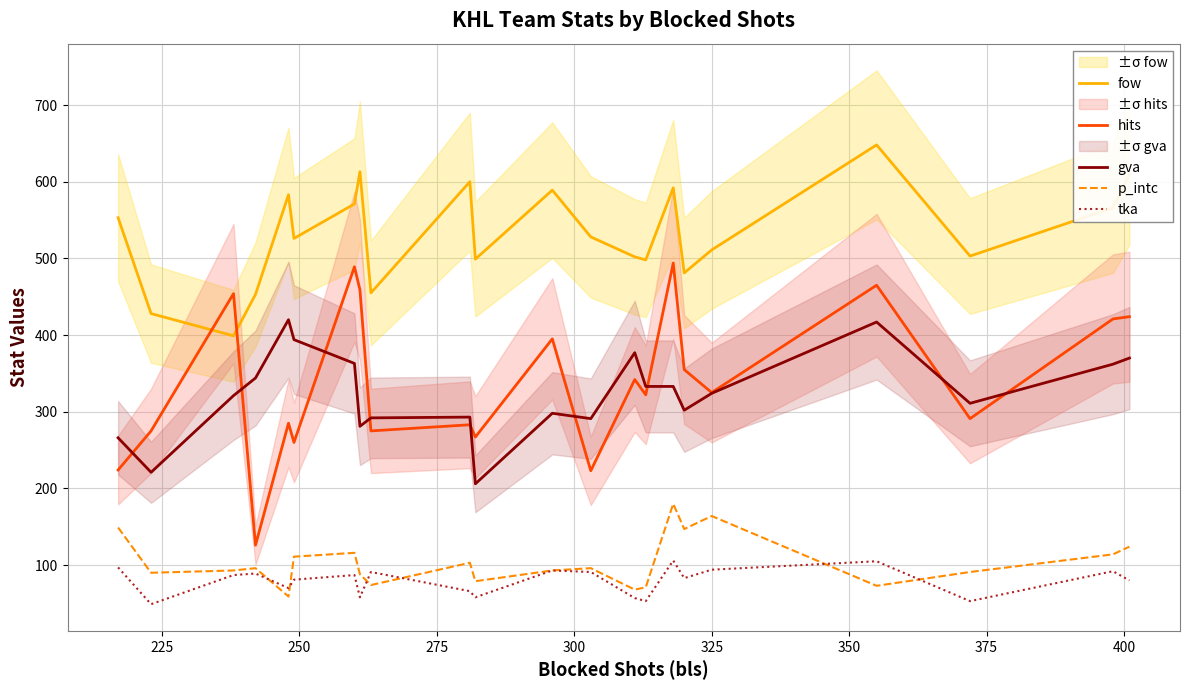

What is the minimum value for tka?

49